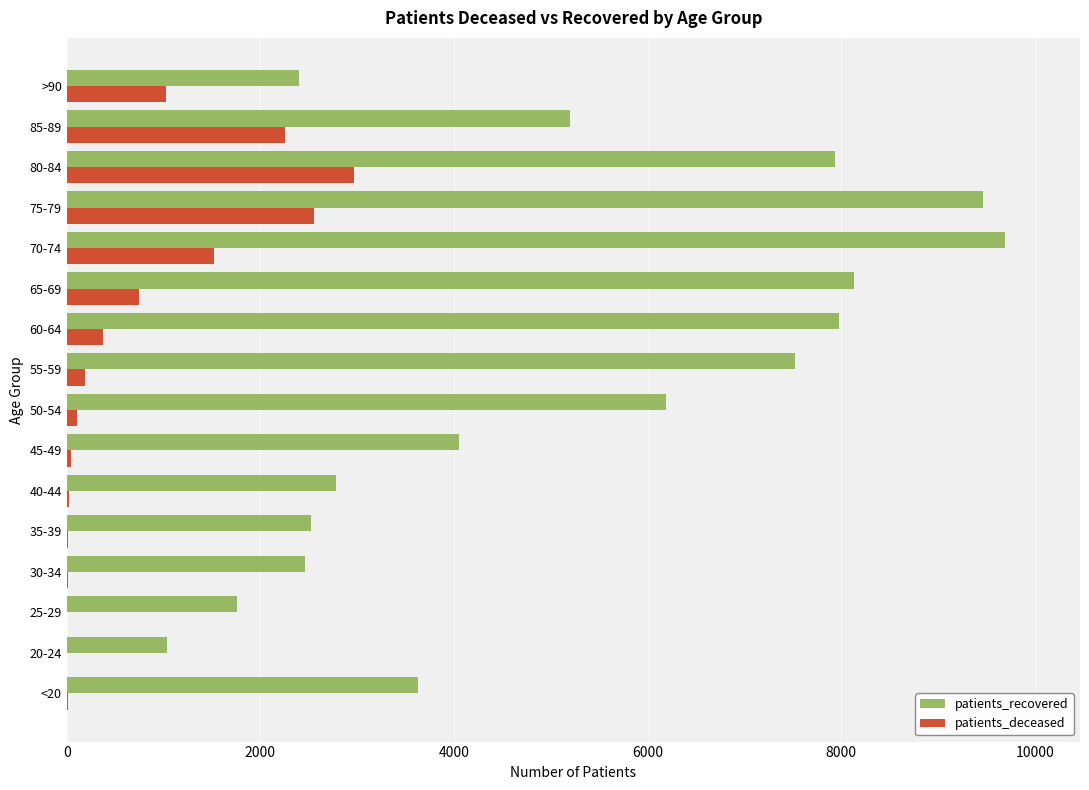

At which label is patients_recovered closest to 5362?

85-89